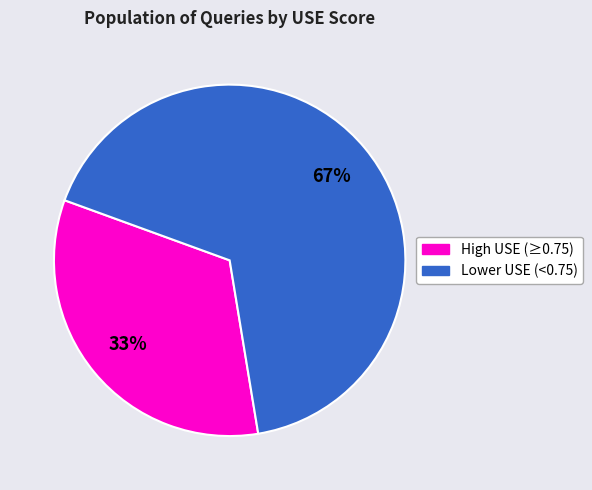

To the nearest percent, what is the average slice percentage?

50%